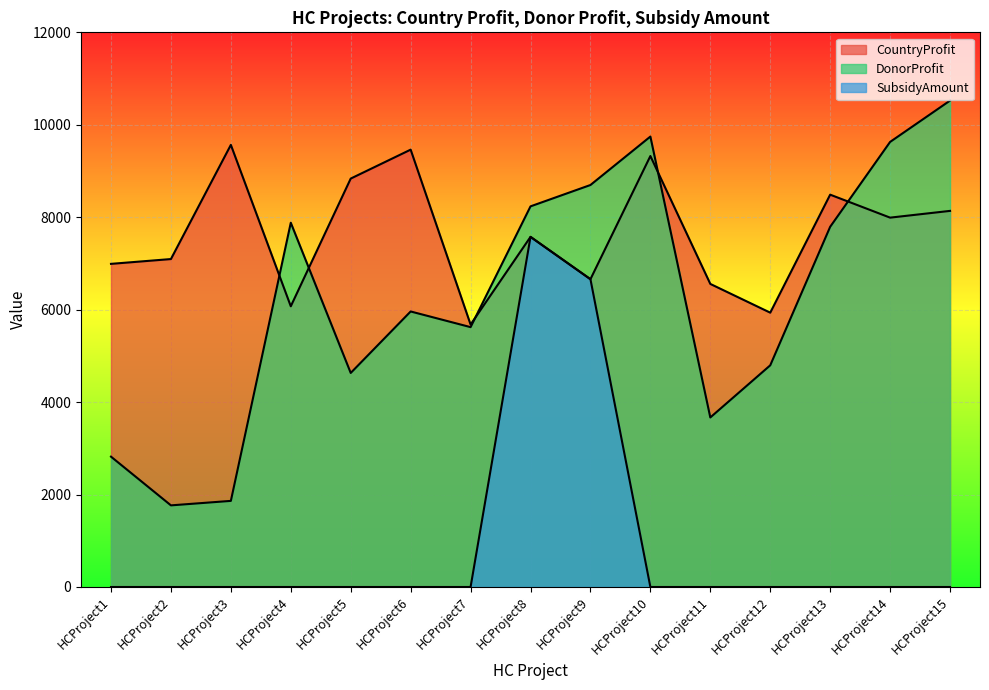

Reading left to right, what are all the values shown in this chart?

CountryProfit: HCProject1=6991	HCProject2=7095	HCProject3=9565	HCProject4=6073	HCProject5=8836	HCProject6=9462	HCProject7=5678	HCProject8=7575	HCProject9=6659	HCProject10=9324	HCProject11=6557	HCProject12=5935	HCProject13=8488	HCProject14=7991	HCProject15=8137
DonorProfit: HCProject1=2820	HCProject2=1766	HCProject3=1863	HCProject4=7881	HCProject5=4631	HCProject6=5961	HCProject7=5622	HCProject8=8235	HCProject9=8697	HCProject10=9745	HCProject11=3668	HCProject12=4796	HCProject13=7793	HCProject14=9629	HCProject15=10523
SubsidyAmount: HCProject1=0	HCProject2=0	HCProject3=0	HCProject4=0	HCProject5=0	HCProject6=0	HCProject7=0	HCProject8=7575	HCProject9=6659	HCProject10=0	HCProject11=0	HCProject12=0	HCProject13=0	HCProject14=0	HCProject15=0